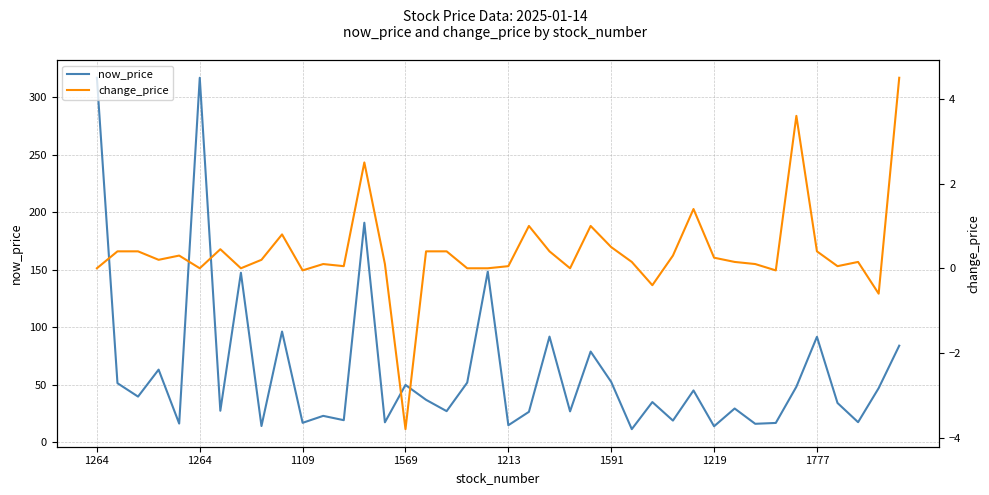

In change_price, how many points are higher than both neighbors (excluding endpoints)?

10